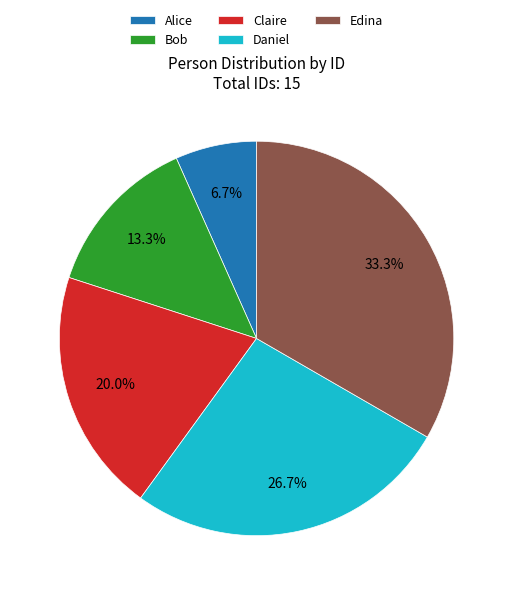

How many slices are in this pie chart?

5